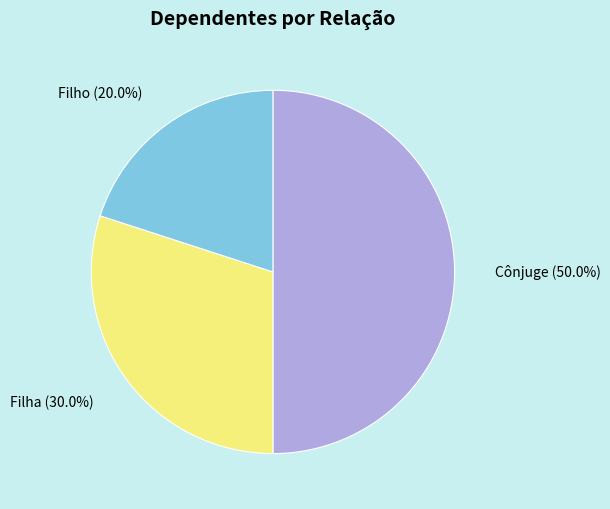

Approximately how many times larger is the value at Filha compared to Cônjuge?

0.6